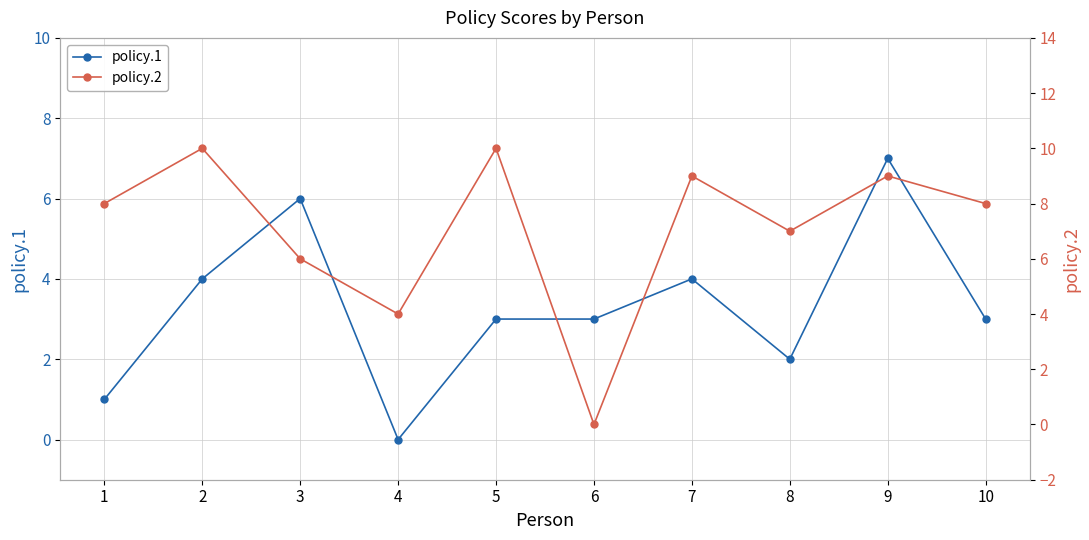

At which label does policy.2 reach its peak?

2